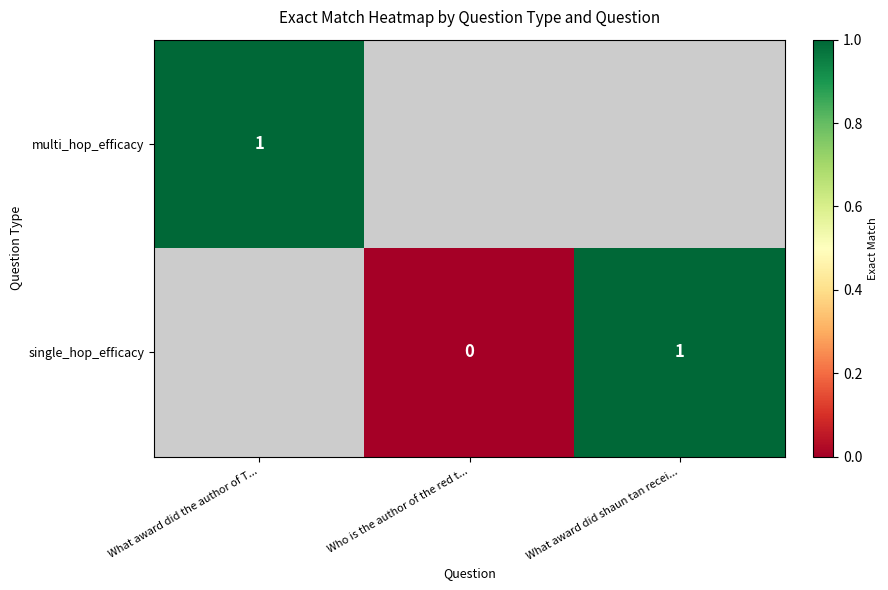

What is the greatest value displayed?

1.0